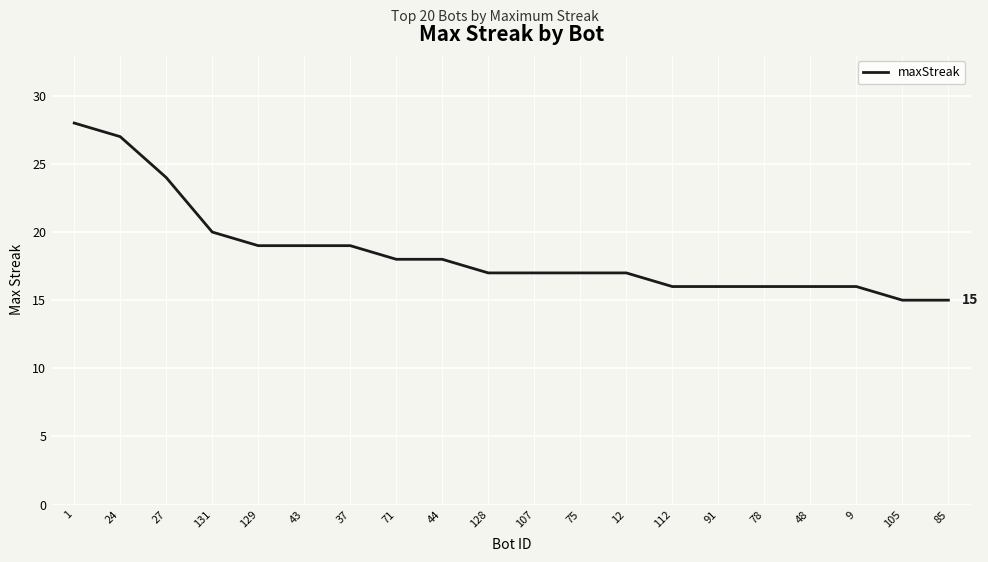

At which label is the value closest to 21?

131